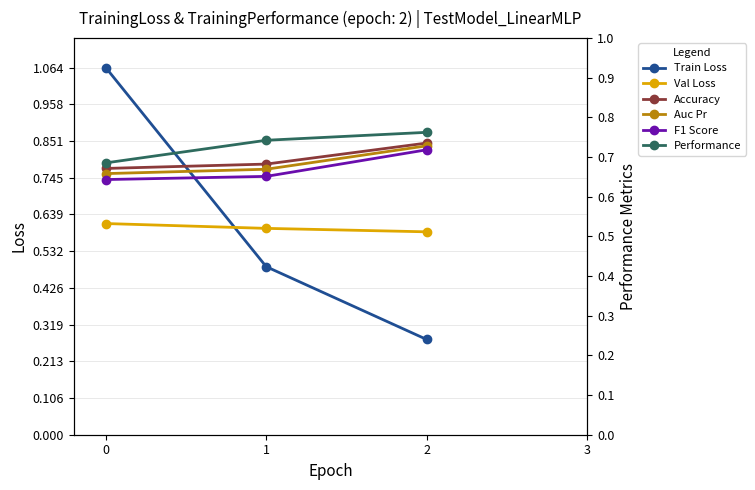

True or false: Train Loss has a value of 0.3 at 2.

True